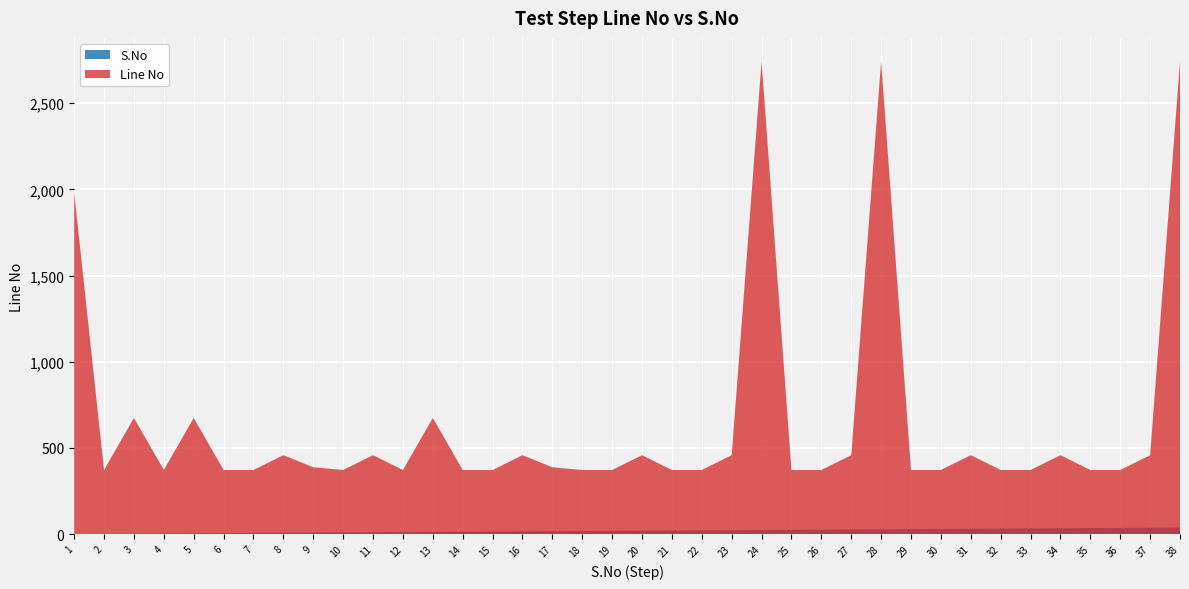

Reading right to left, list all the values displayed in this chart.

S.No: 38=38	37=37	36=36	35=35	34=34	33=33	32=32	31=31	30=30	29=29	28=28	27=27	26=26	25=25	24=24	23=23	22=22	21=21	20=20	19=19	18=18	17=17	16=16	15=15	14=14	13=13	12=12	11=11	10=10	9=9	8=8	7=7	6=6	5=5	4=4	3=3	2=2	1=1
Line No: 38=2742	37=458	36=372	35=372	34=458	33=372	32=372	31=458	30=372	29=372	28=2742	27=458	26=372	25=372	24=2742	23=458	22=372	21=372	20=458	19=372	18=372	17=388	16=458	15=372	14=372	13=674	12=372	11=458	10=372	9=388	8=458	7=372	6=372	5=674	4=372	3=674	2=372	1=1983